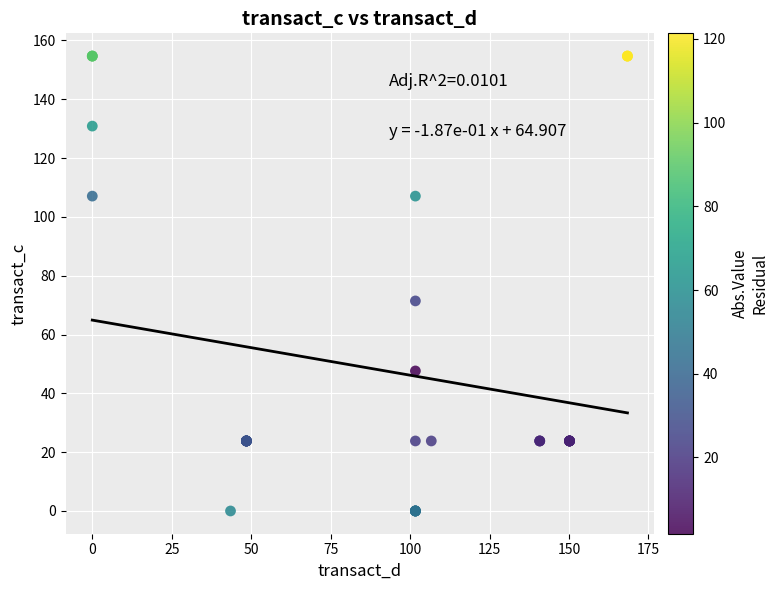

What Y value in the scatter plot is closest to 77?

71.4